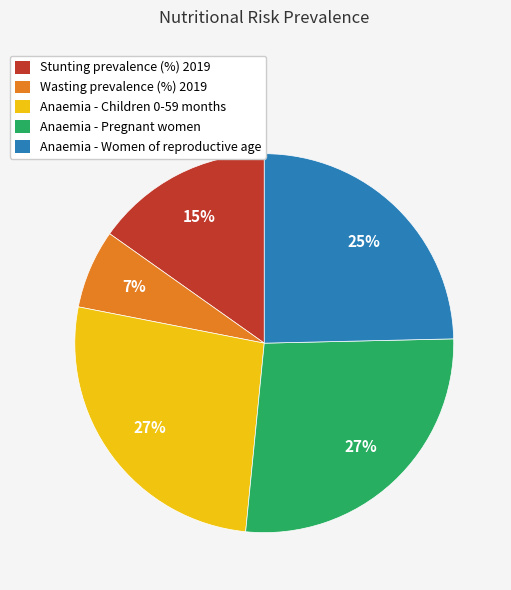

To the nearest percent, what portion does Stunting prevalence (%) 2019 represent?

15%